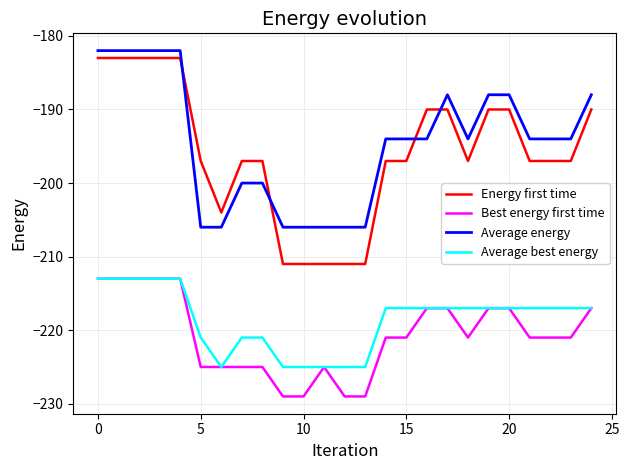

What is the lowest value of the Energy first time series?

-211